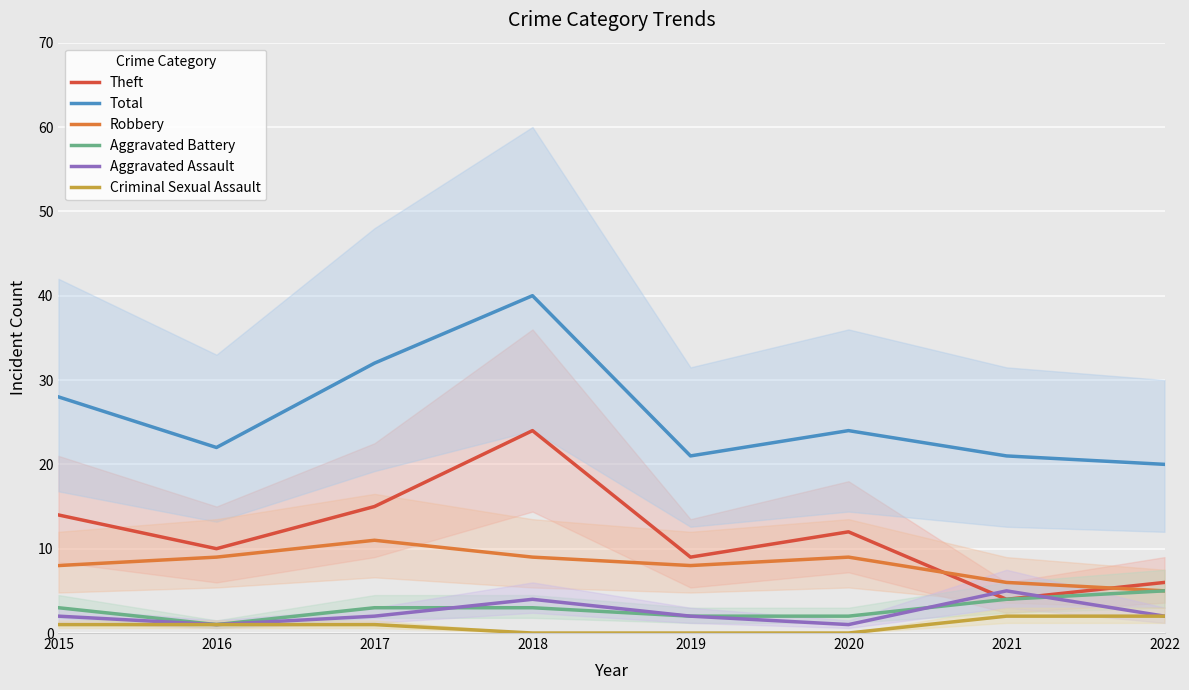

What value does the Total series have at 2020, to the nearest 10?

20